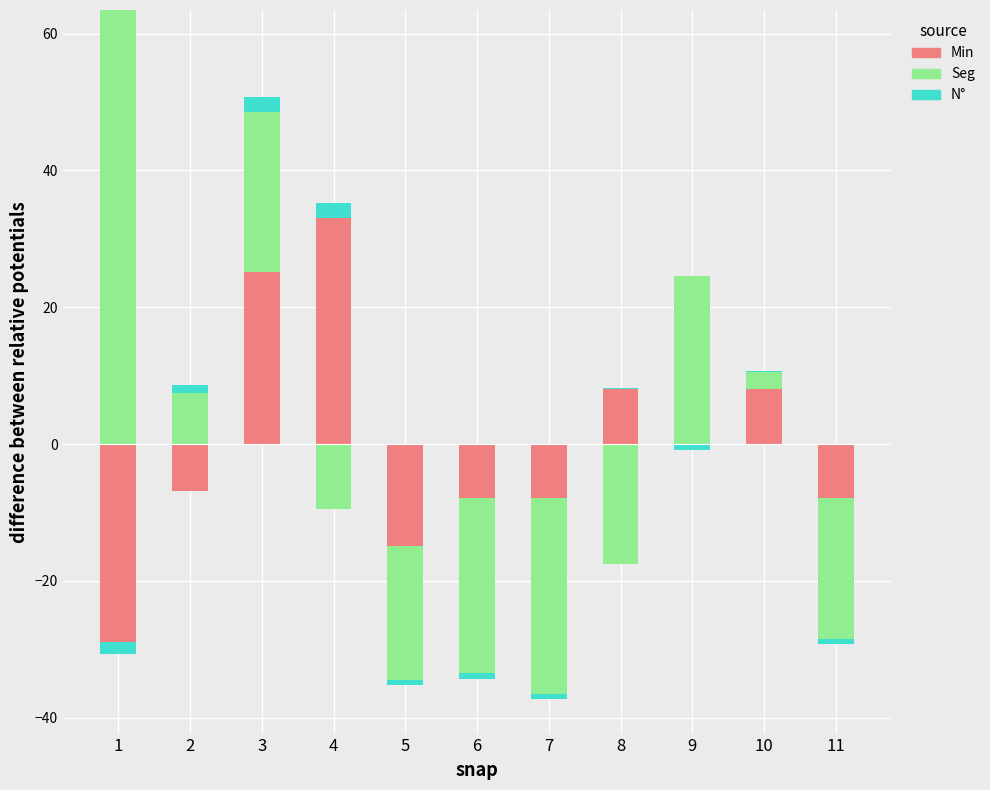

Is it true that N° equals 2.2 at 3?

True